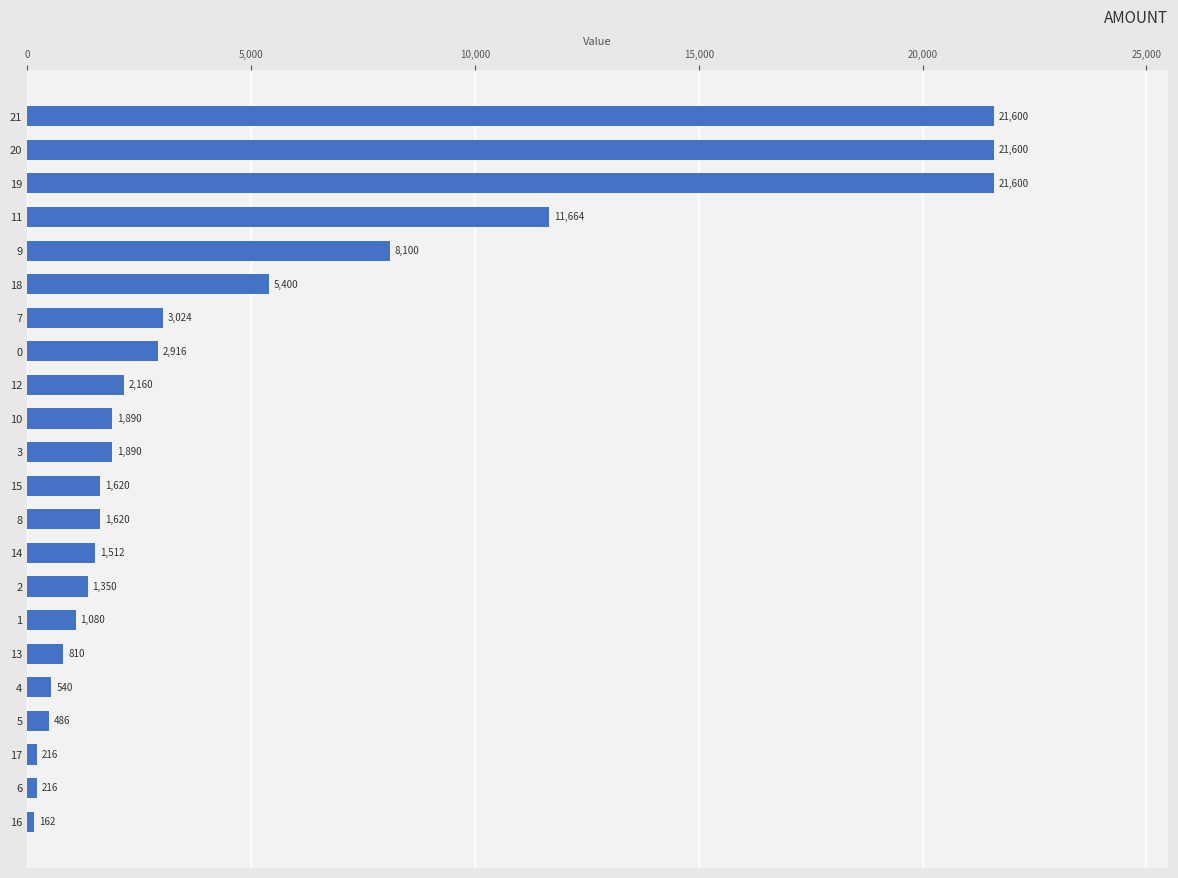

The value at 9 is 12290. True or false?

False